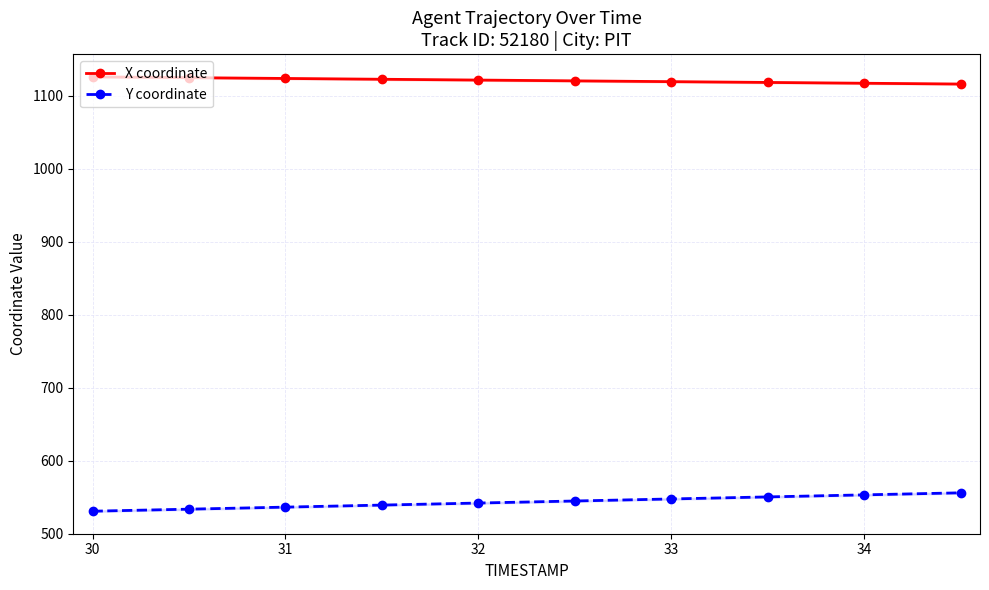

True or false: Y coordinate and X coordinate intersect in this chart.

False